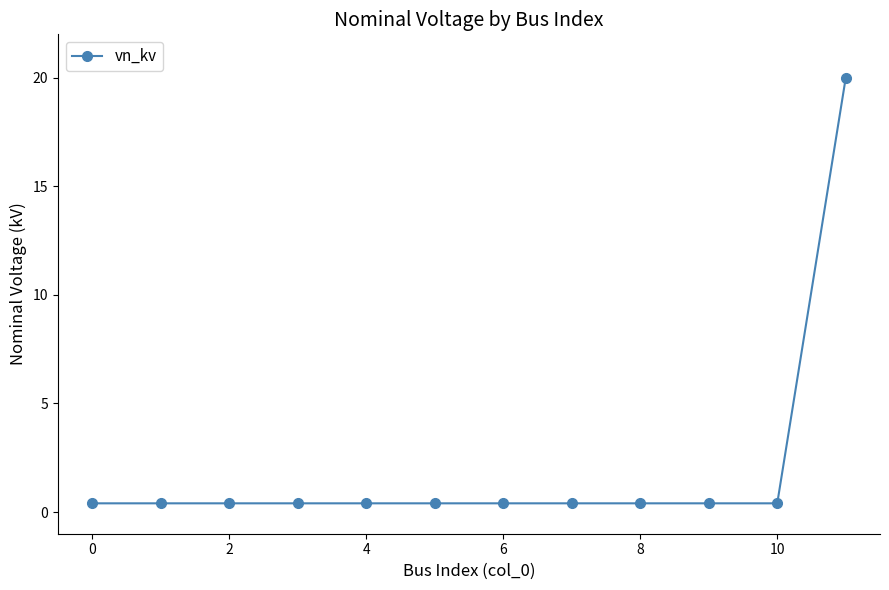

What is the greatest value displayed?

20.0